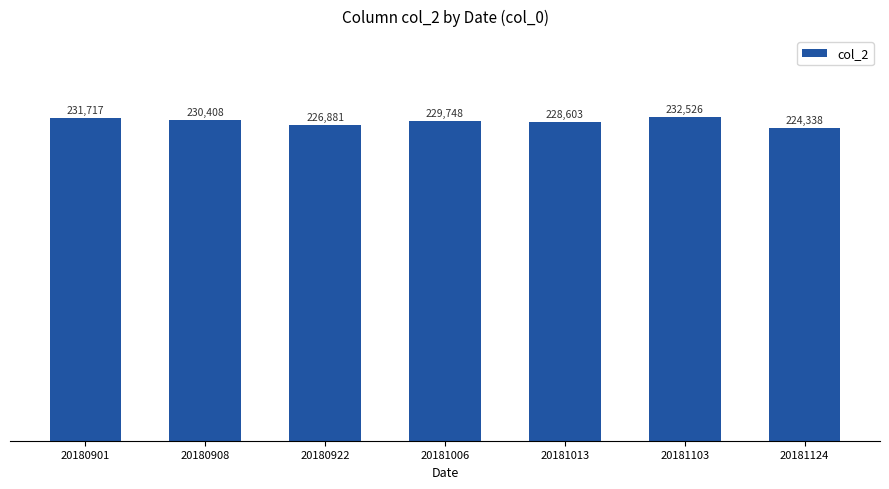

Reading left to right, transcribe all the data shown in this chart.

20180901=231717	20180908=230408	20180922=226881	20181006=229748	20181013=228603	20181103=232526	20181124=224338